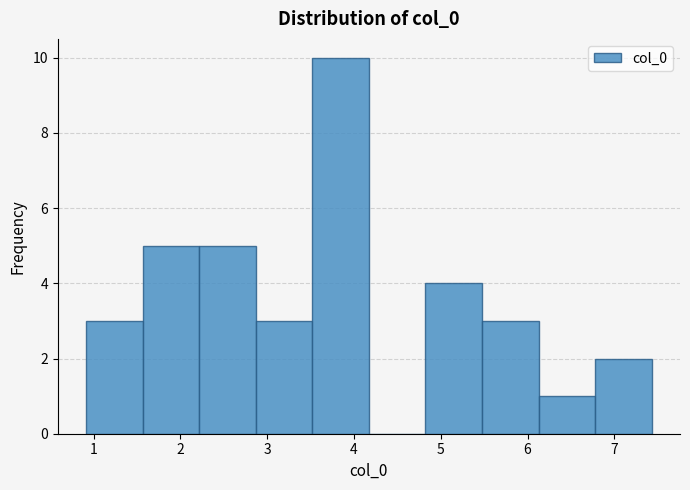

Reading left to right, list every bar in this chart as the range it spans on the x-axis followed by its height. Neither the bar edges nor the heights are printed on the chart, so give them approximately, as read against the axes.

0.9 to 1.6: 3
1.6 to 2.2: 5
2.2 to 2.9: 5
2.9 to 3.5: 3
3.5 to 4.2: 10
4.2 to 4.8: 0
4.8 to 5.5: 4
5.5 to 6.1: 3
6.1 to 6.8: 1
6.8 to 7.4: 2